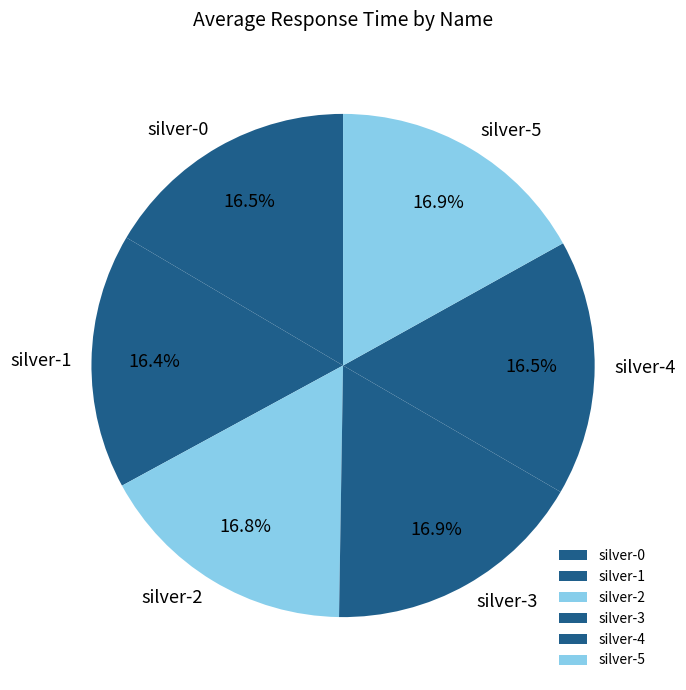

Do silver-1 and silver-3 together represent more than half of the pie?

No